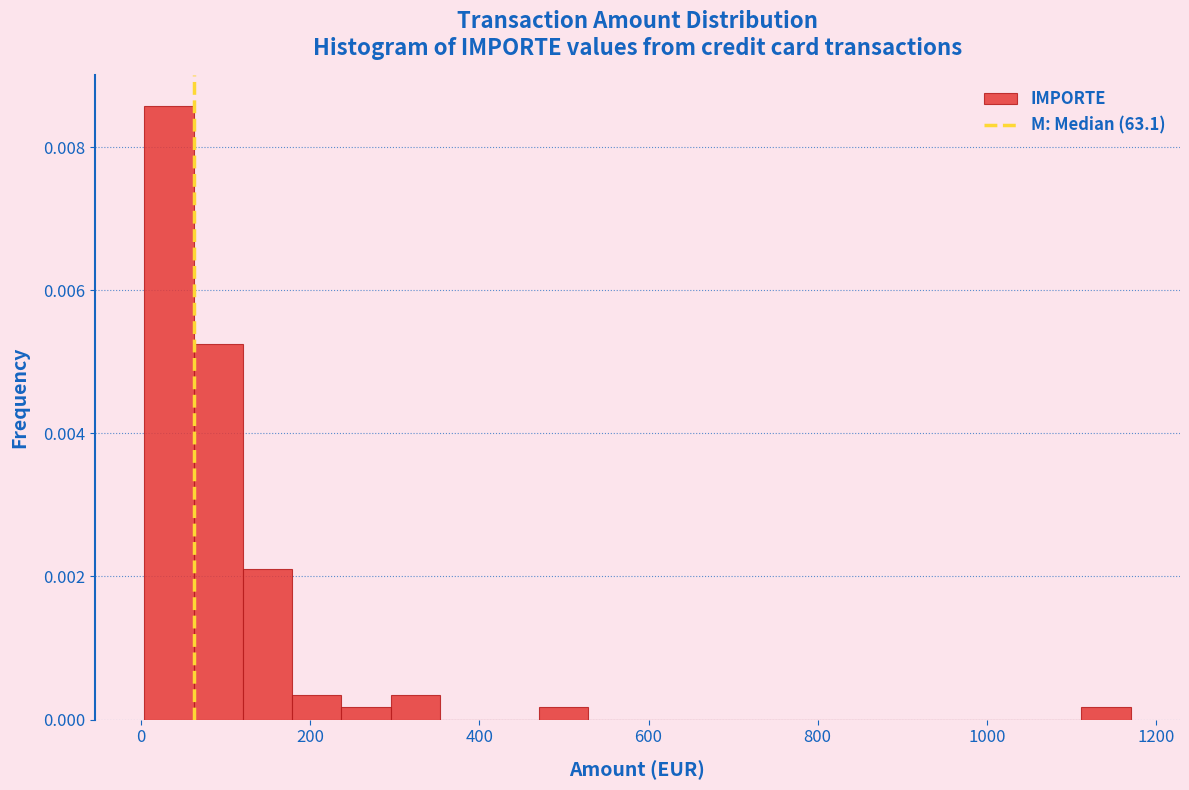

Read against the x-axis, roughly where is the centre of the tallest bar?

40